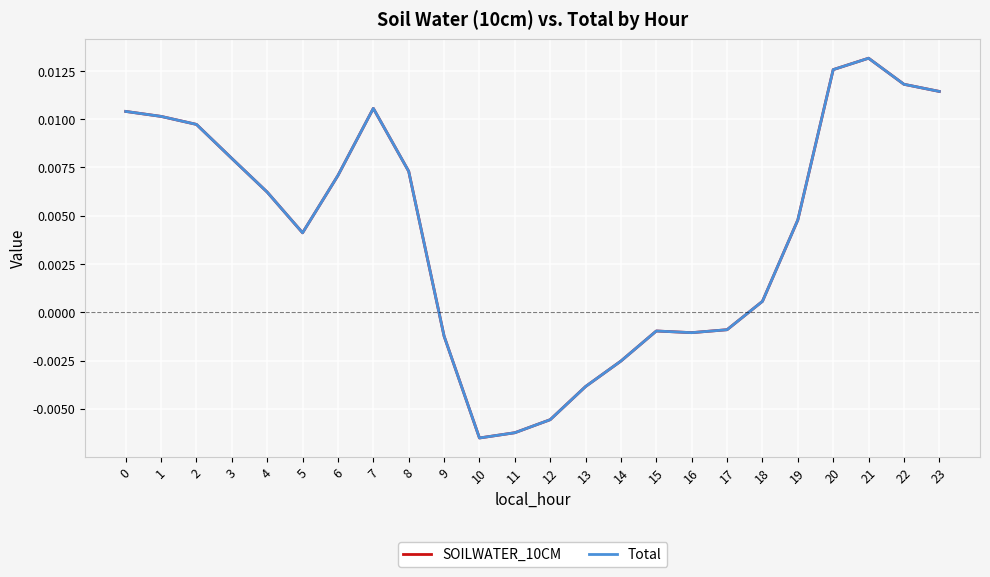

Does the chart have visible grid lines?

Yes